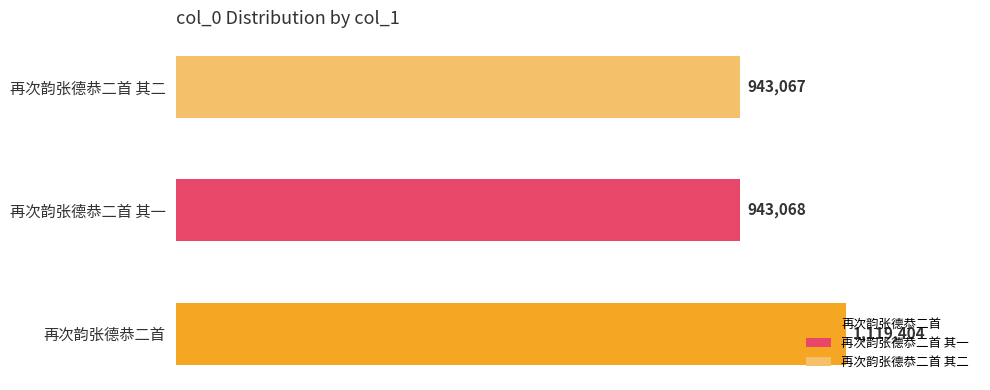

Does the chart contain stacked bars?

No